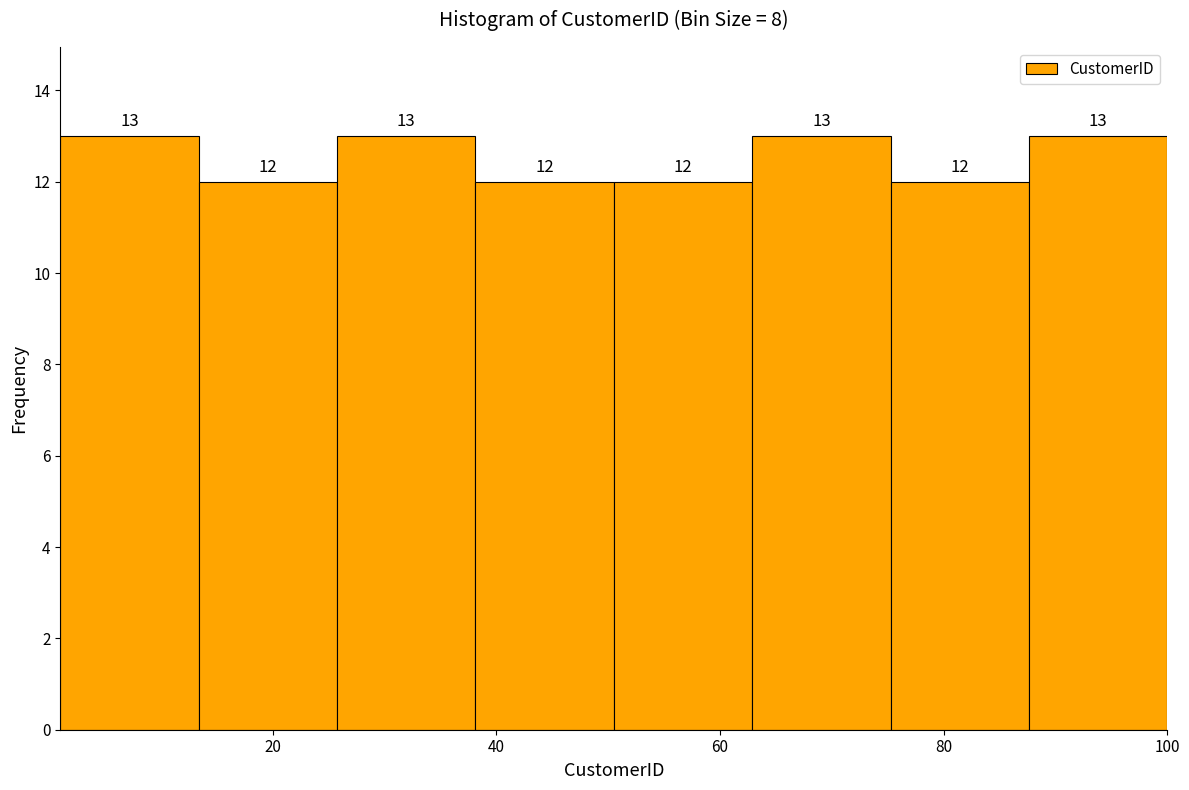

Reading left to right, list every bar in this chart as the range it spans on the x-axis followed by its height. The bar edges are not printed on the chart, so give them approximately, as read against the axis.

2 to 14: 13
14 to 26: 12
26 to 38: 13
38 to 50: 12
50 to 62: 12
62 to 76: 13
76 to 88: 12
88 to 100: 13